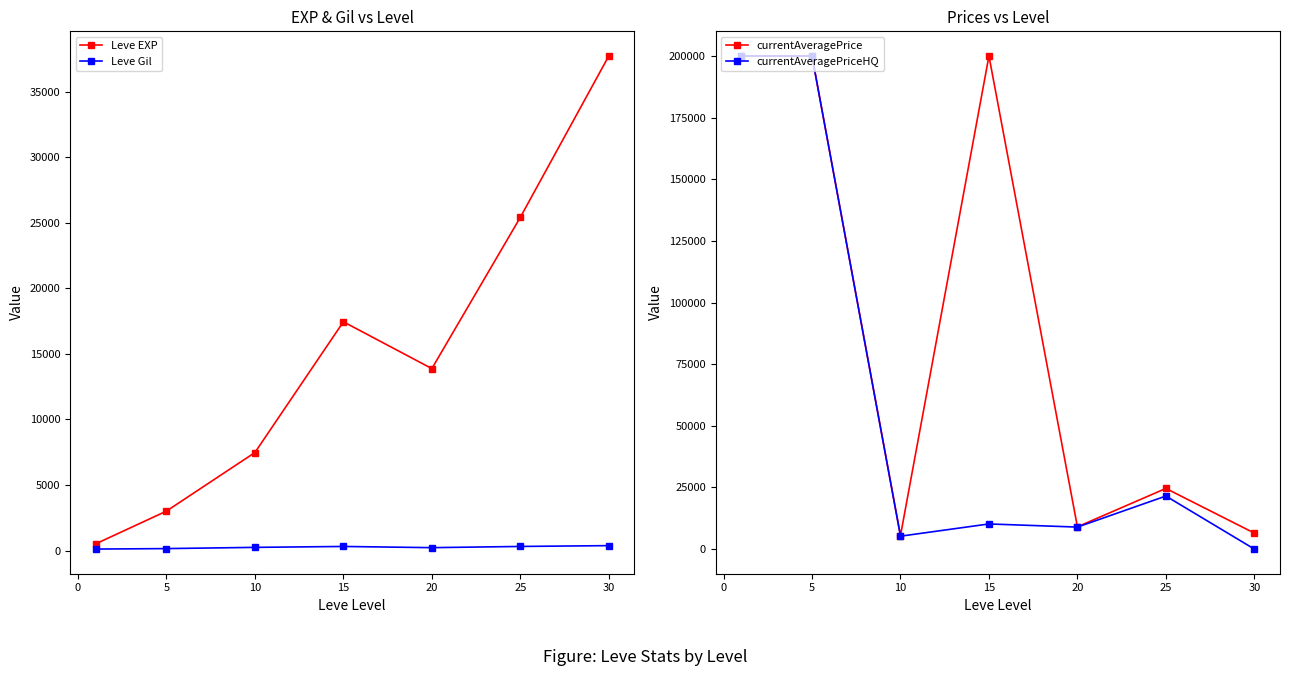

Reading left to right, list all the values displayed in this chart.

Leve EXP: 510.2	3008.3	7475.0	17445.0	13876.7	25410.0	37715.0
Leve Gil: 113.0	149.3	242.5	312.0	220.8	312.7	375.2
currentAveragePrice: 200000.0	200000.0	5471.0	200000.0	9030.7	24591.5	6475.0
currentAveragePriceHQ: 200000.0	200000.0	5228.0	10188.0	8916.3	21505.0	0.0